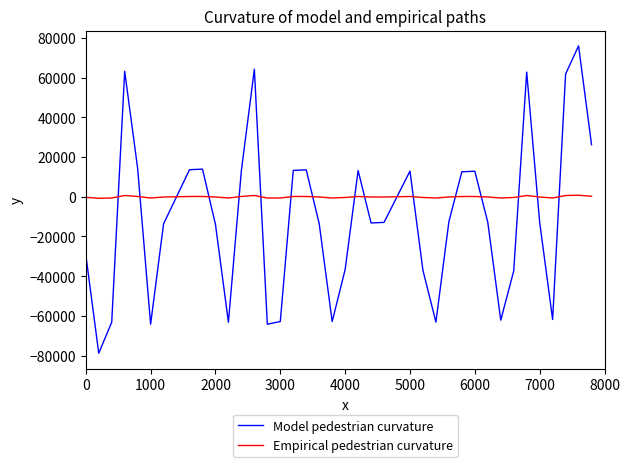

Which series has the largest total across all categories?

Empirical pedestrian curvature